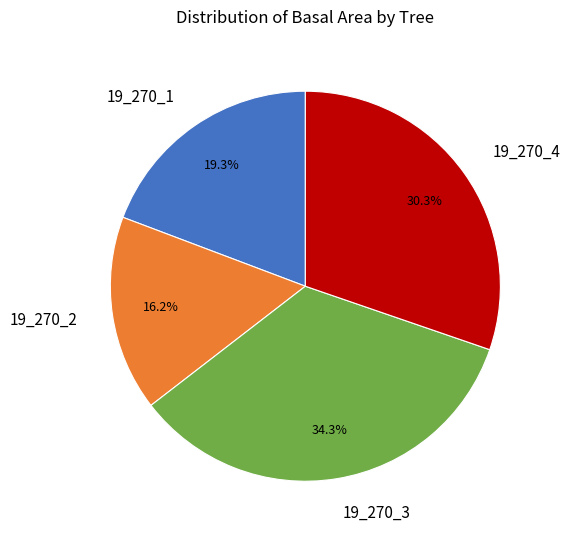

Count the number of slices in the pie.

4